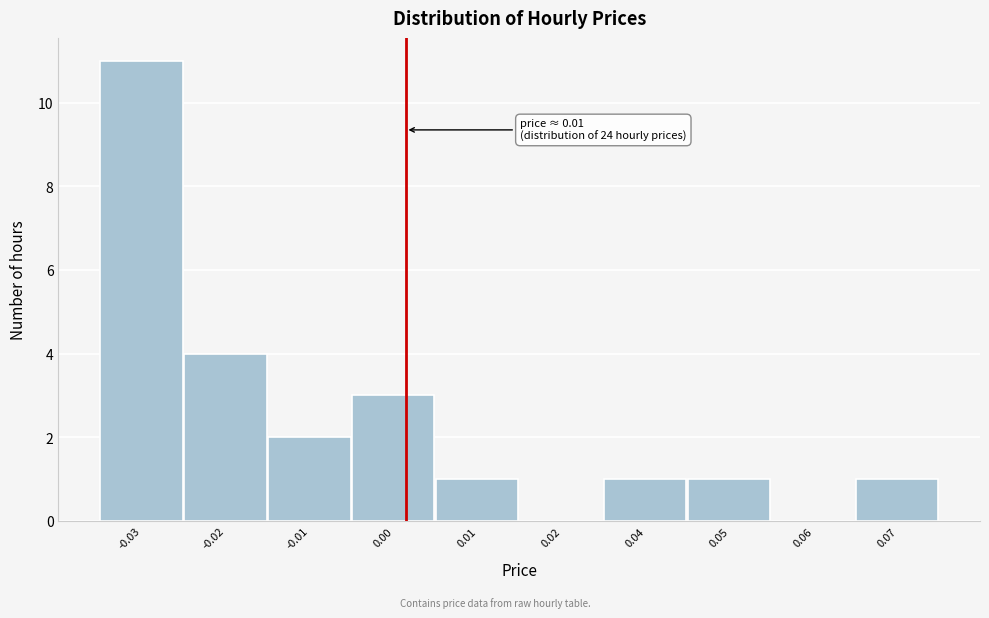

Reading left to right, list all the values displayed in this chart.

-0.03=11	-0.02=4	-0.01=2	0.00=3	0.01=1	0.02=0	0.04=1	0.05=1	0.06=0	0.07=1